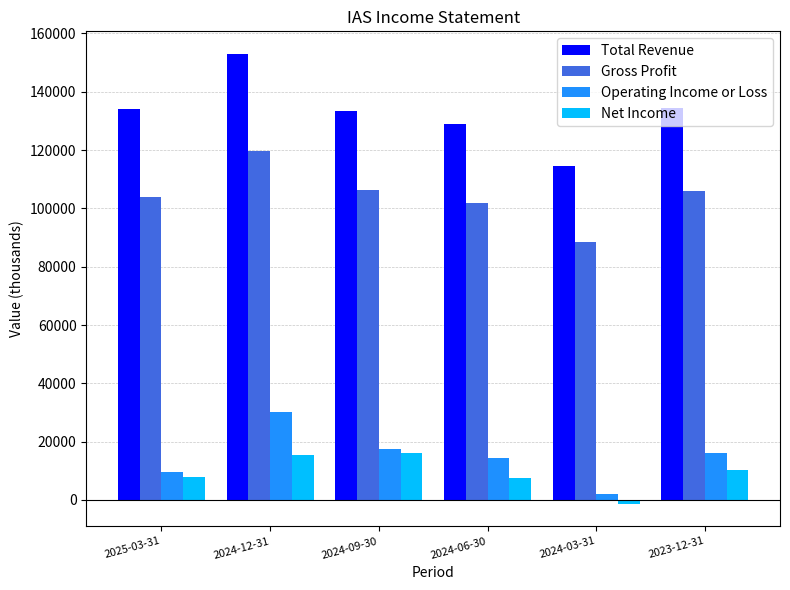

What is the highest value of the Gross Profit series?

119700